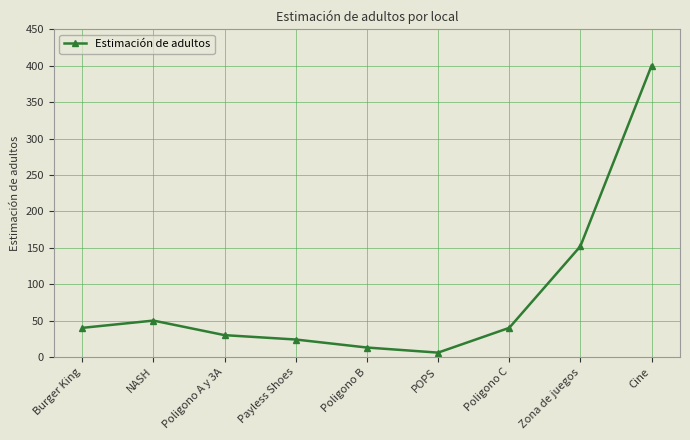

What is the ratio of the value at Poligono C to the value at NASH?

0.8